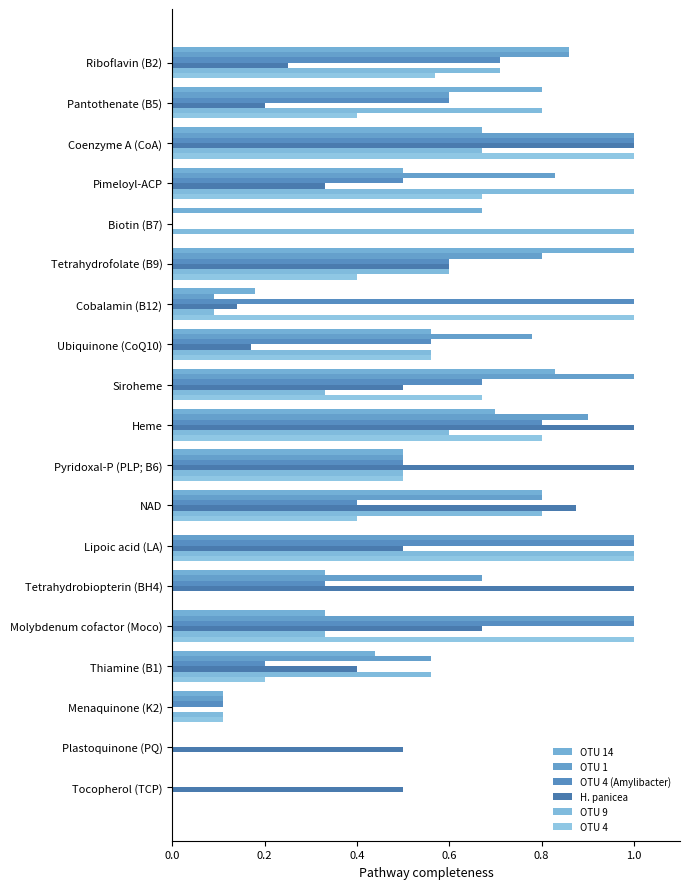

How many distinct data groups are displayed?

6